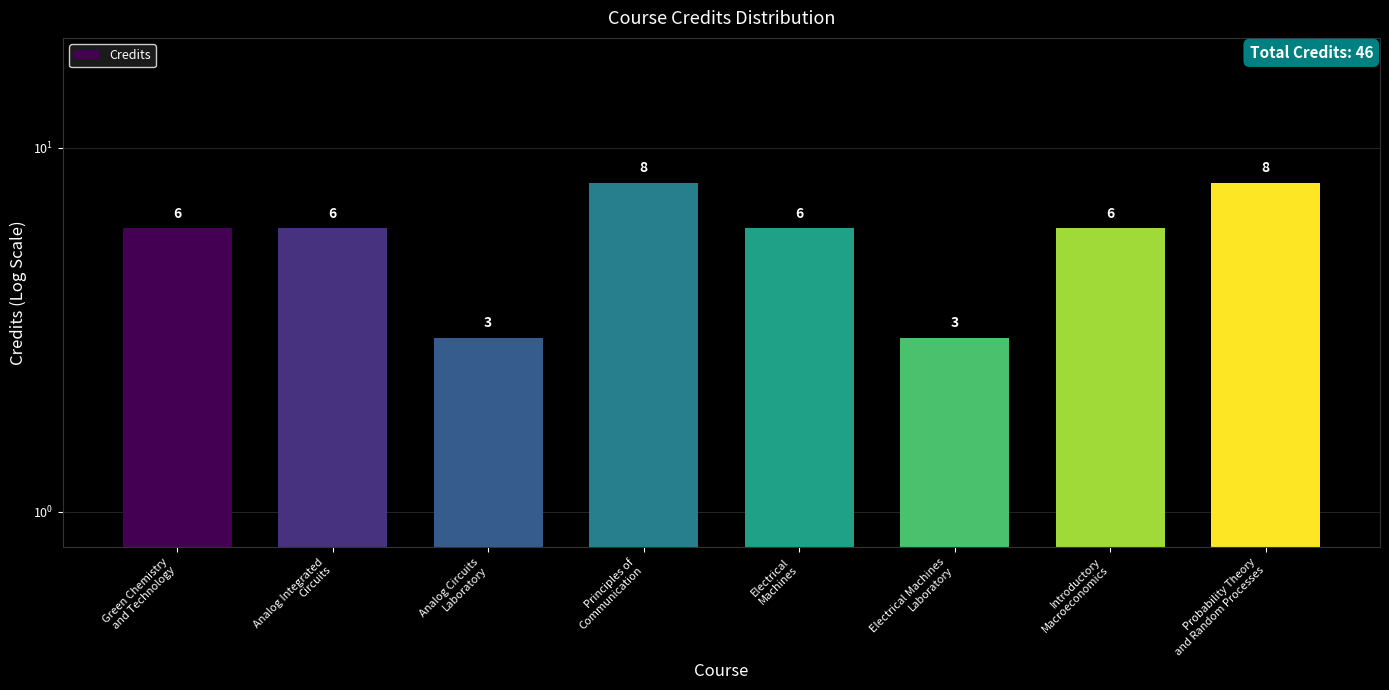

How many data points are less than 6?

2